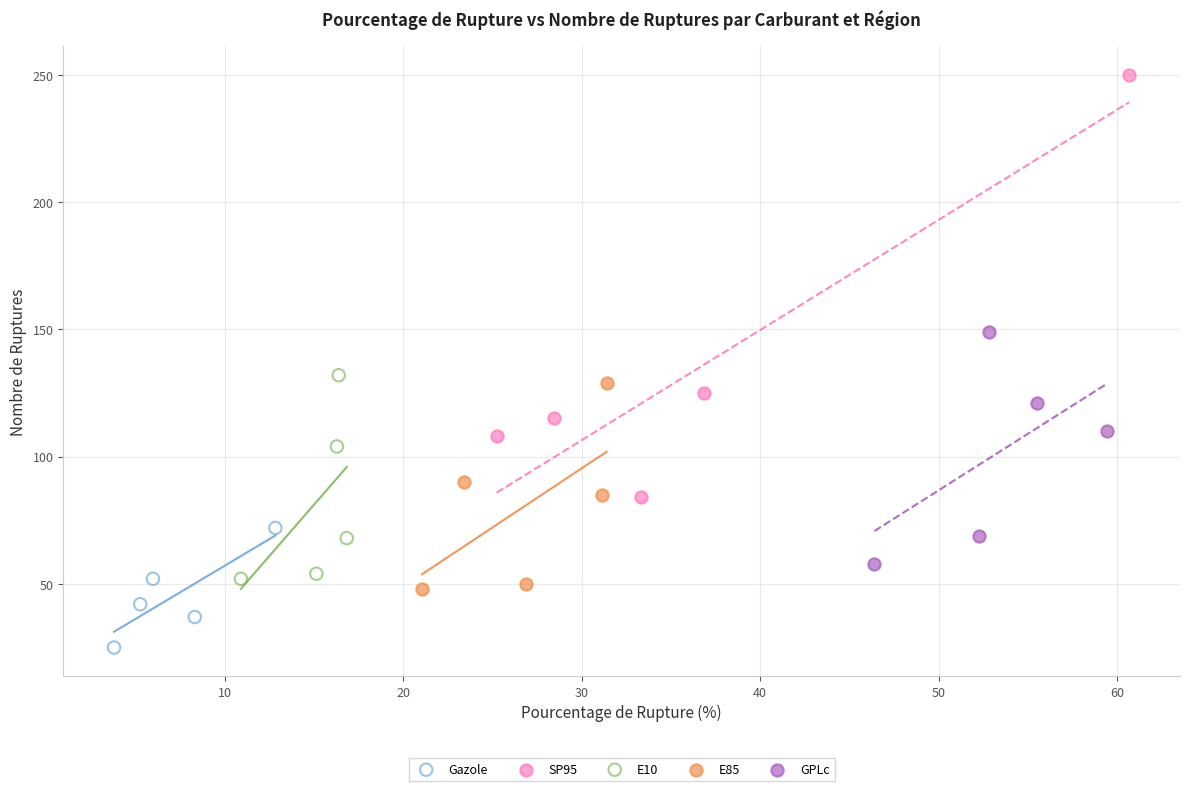

Which series reaches the maximum Y coordinate?

SP95